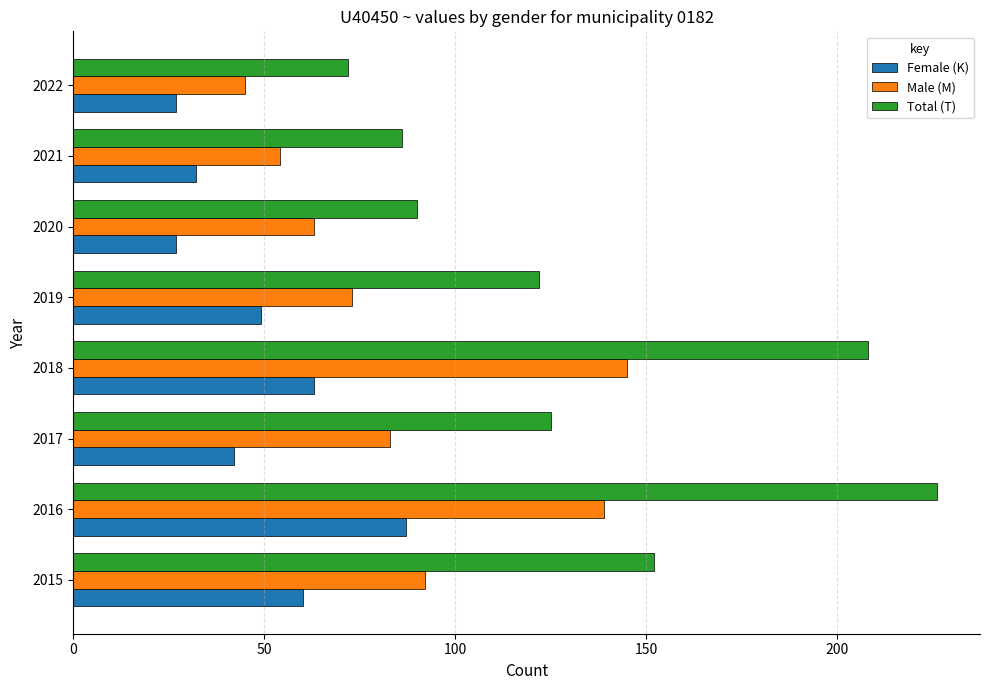

What is the difference between the maximum and minimum values in the Male (M) series?

100